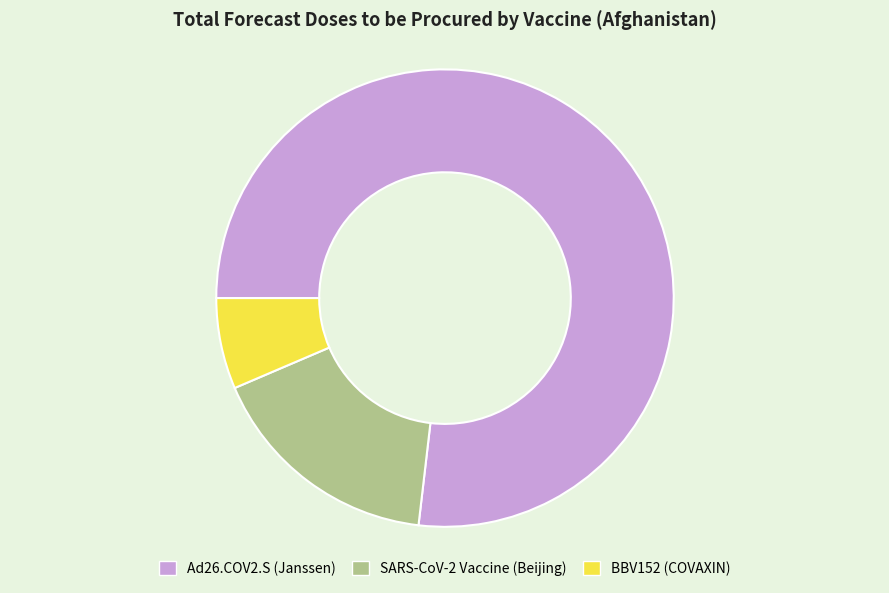

Is Ad26.COV2.S (Janssen) the majority of the pie?

Yes